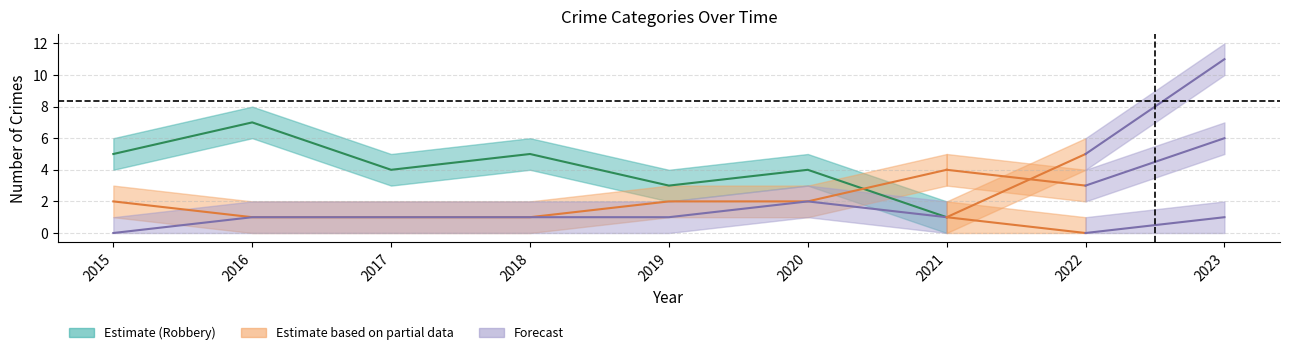

Reading left to right, what are all the values shown in this chart?

Aggravated Assault: 2015=0	2016=1	2017=1	2018=1	2019=1	2020=2	2021=1	2022=0	2023=1
Aggravated Battery: 2015=2	2016=1	2017=1	2018=1	2019=2	2020=2	2021=4	2022=3	2023=6
Robbery: 2015=5	2016=7	2017=4	2018=5	2019=3	2020=4	2021=1	2022=5	2023=11
Total: 2015=7	2016=9	2017=6	2018=7	2019=6	2020=8	2021=6	2022=8	2023=18